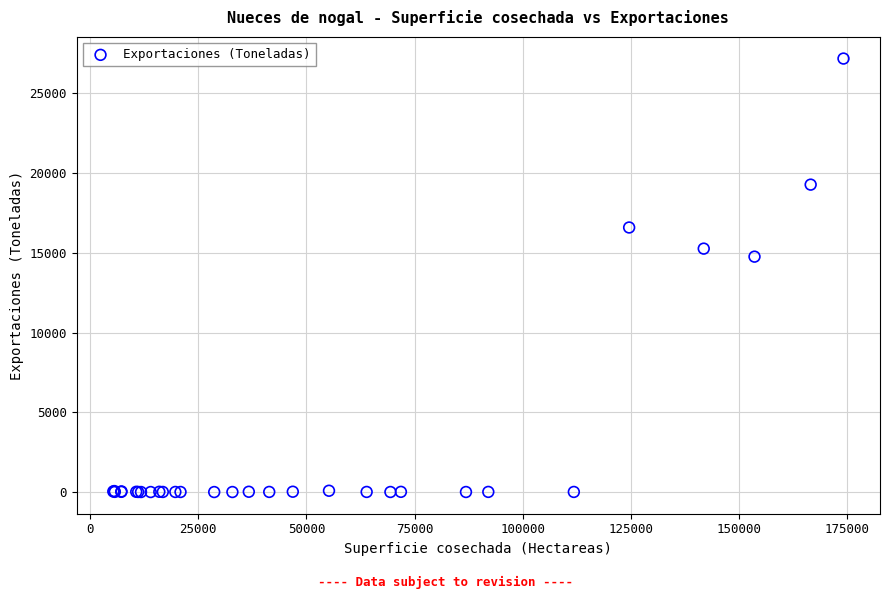

What Y value in the scatter plot is closest to 13589?

14758.5